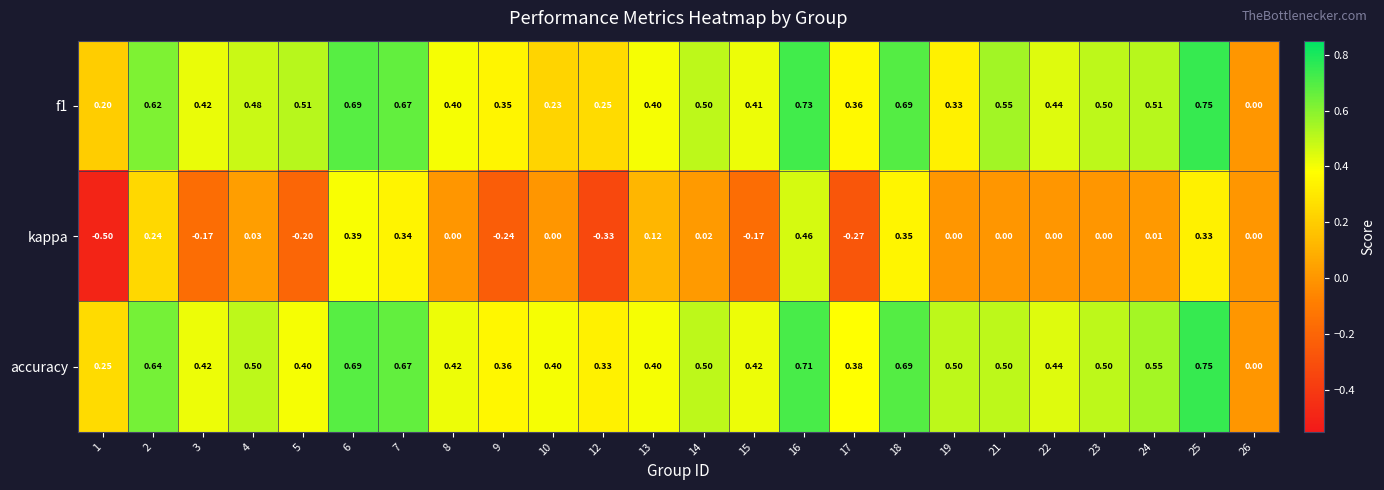

At which category is the sum across all series the highest?

16